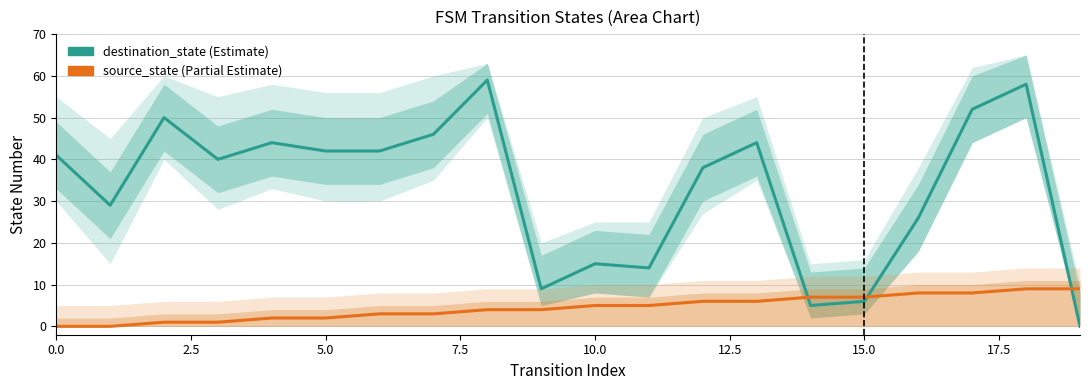

How many values in the source_state series exceed 5?

8